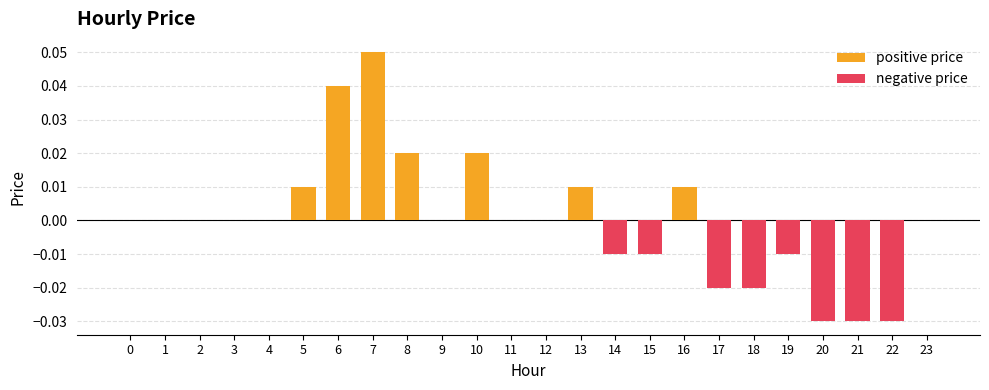

What is the change in value from 10 to 21?

-0.1